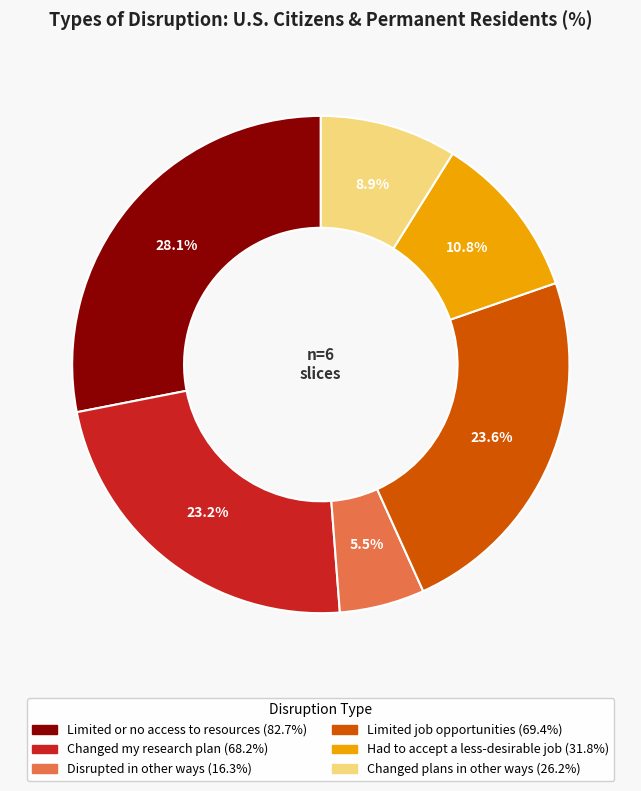

Combined, what portion of the pie is Limited or no access to resources and Changed plans in other ways?

37.0%